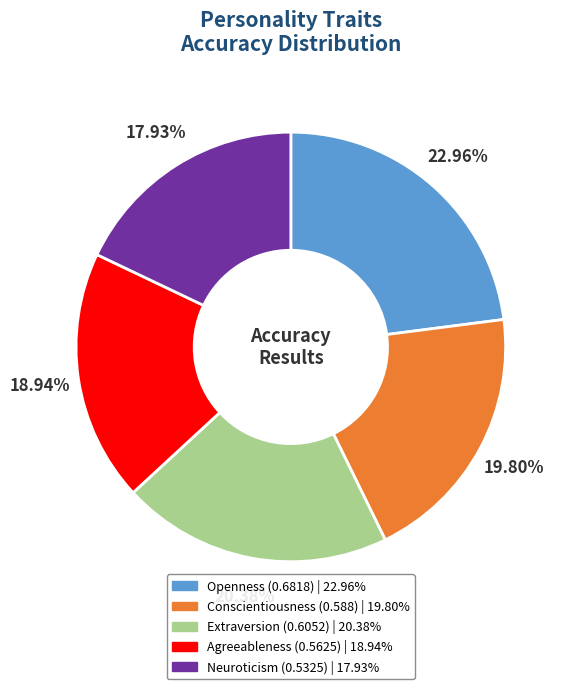

Is there any slice that represents more than half of the pie?

No